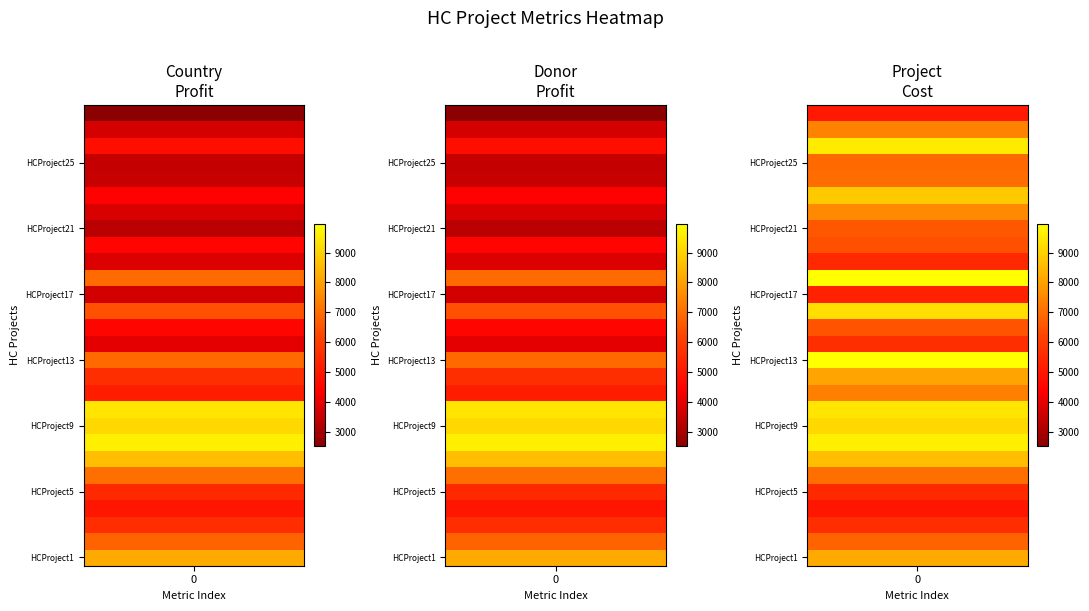

What is the difference between the maximum and second lowest values in the CountryProfit series?

6318